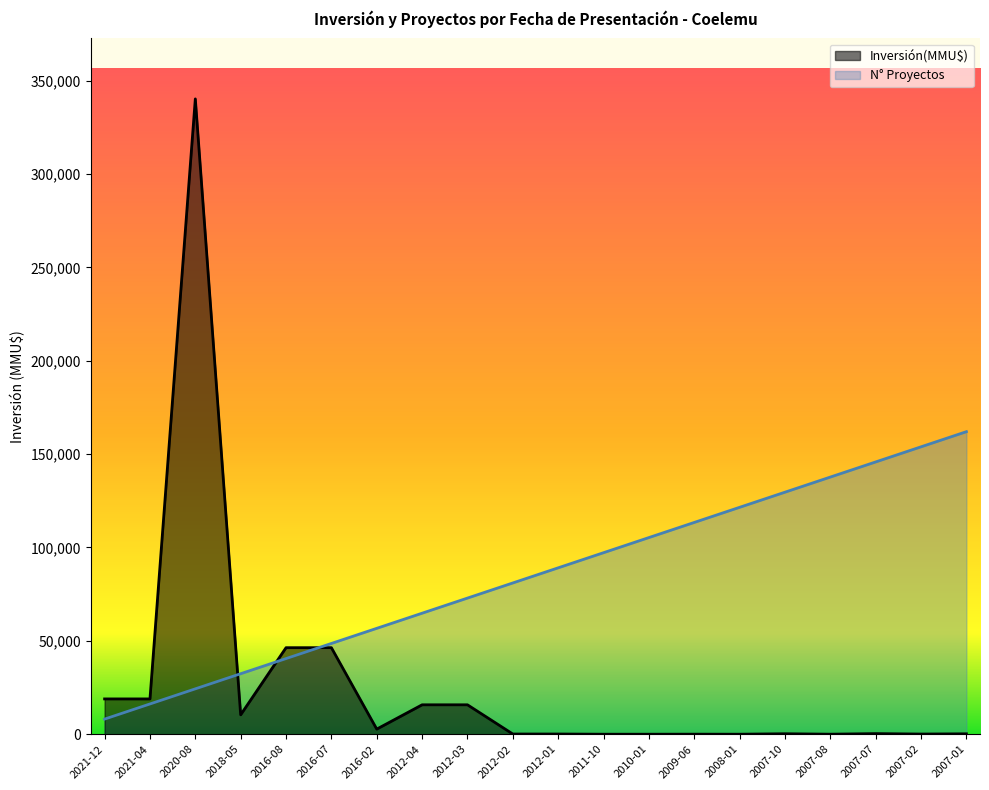

What is the average value of the Inversión(MMU$) series?

25821.0